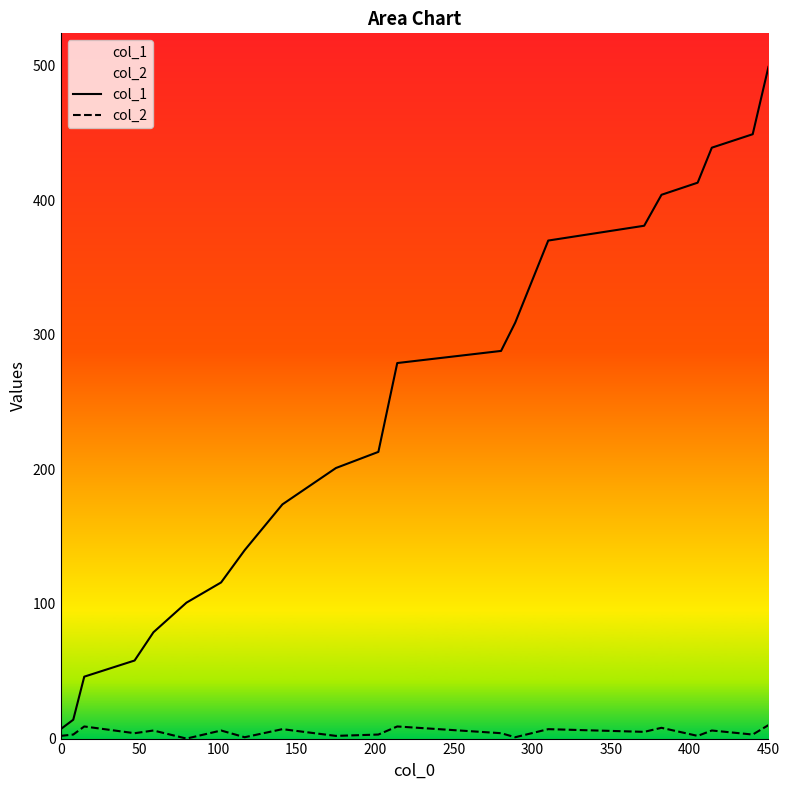

List the series in order of their peak value, highest first.

col_1, col_2